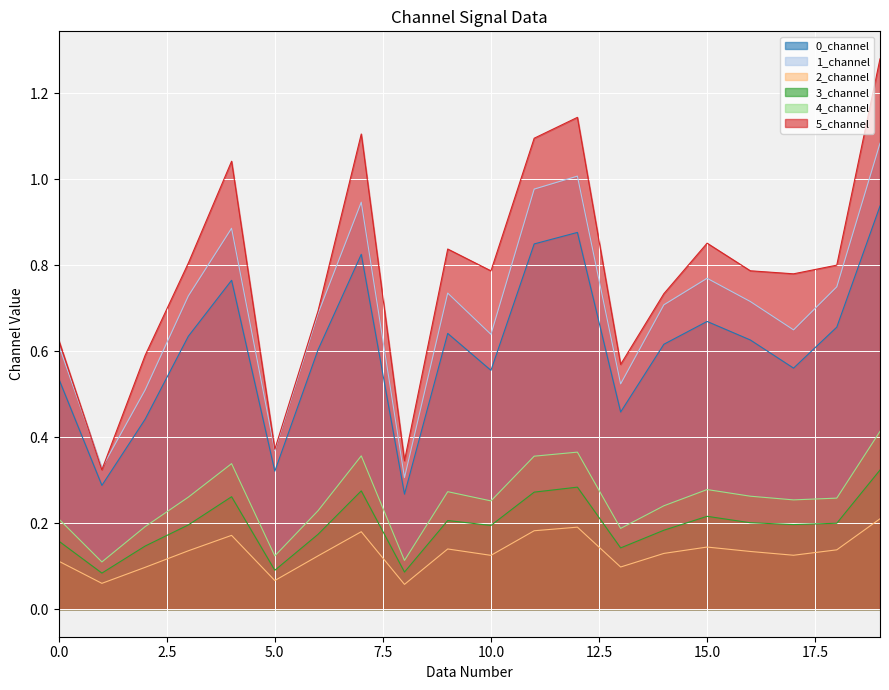

What is the highest value of the 3_channel series?

0.3